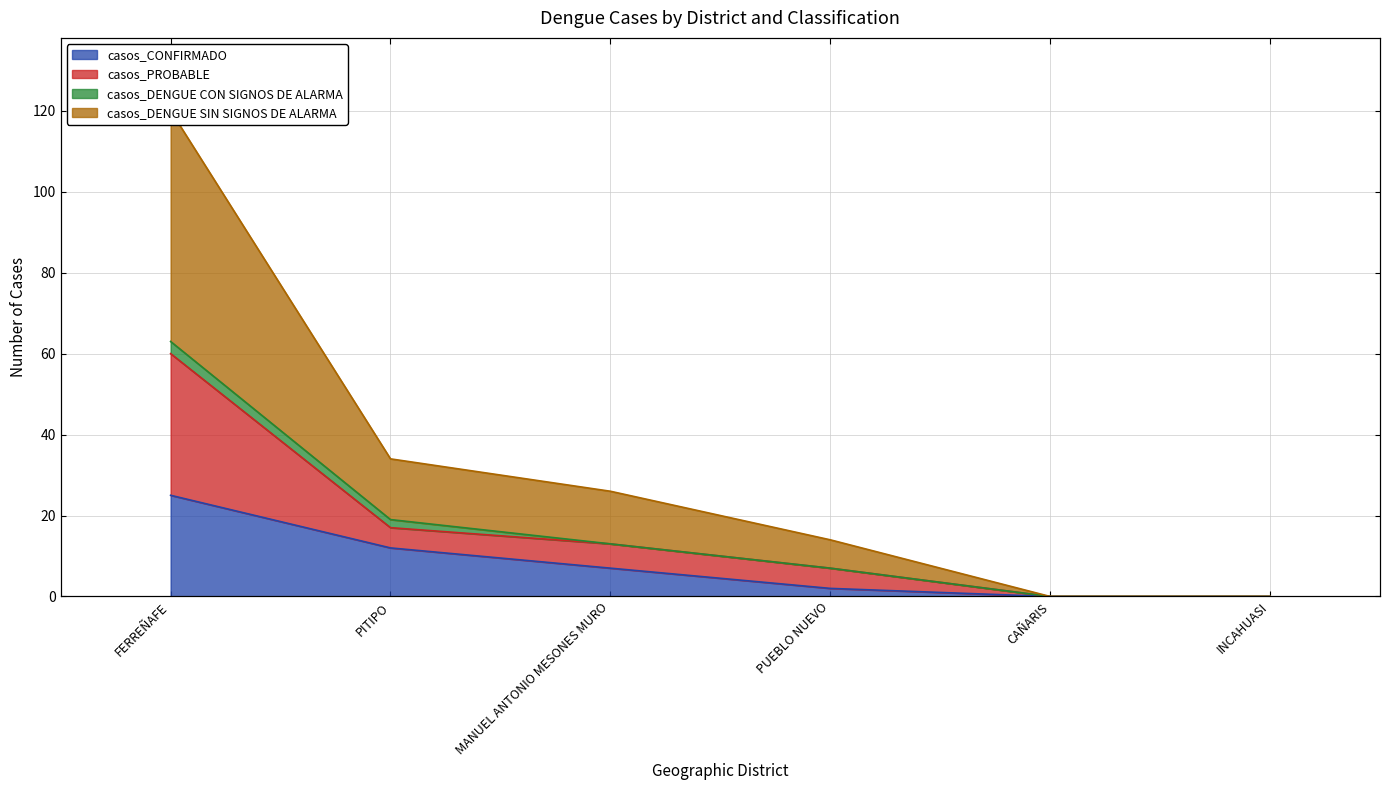

Does the chart display data point markers on the line(s)?

No